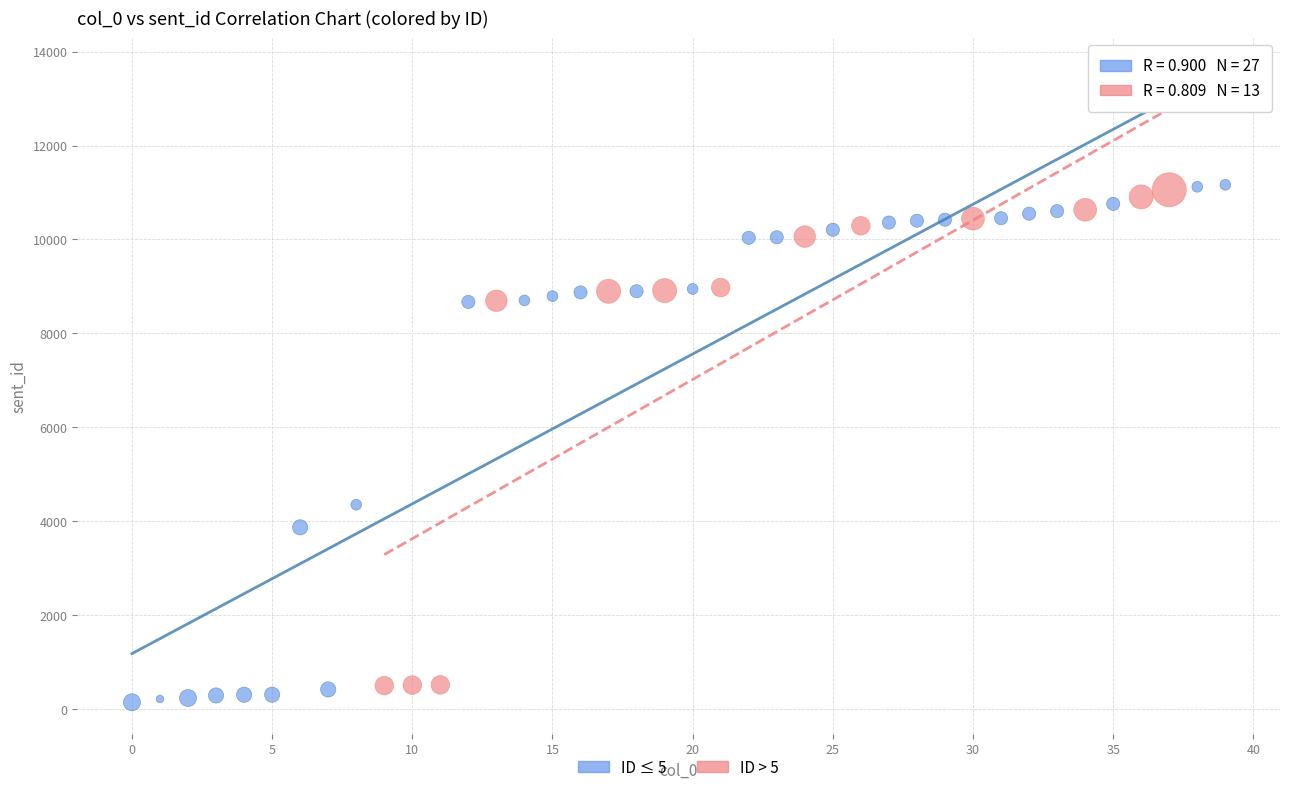

Which series has the widest spread of Y values?

ID ≤ 5